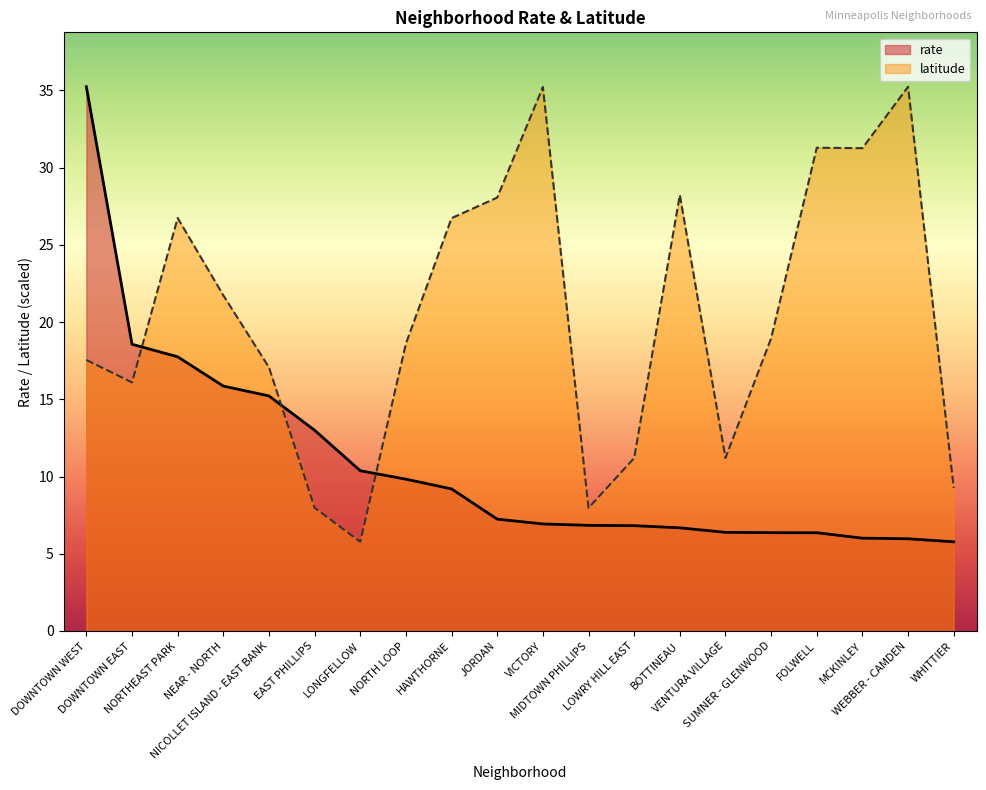

True or false: rate and latitude cross at least once.

True